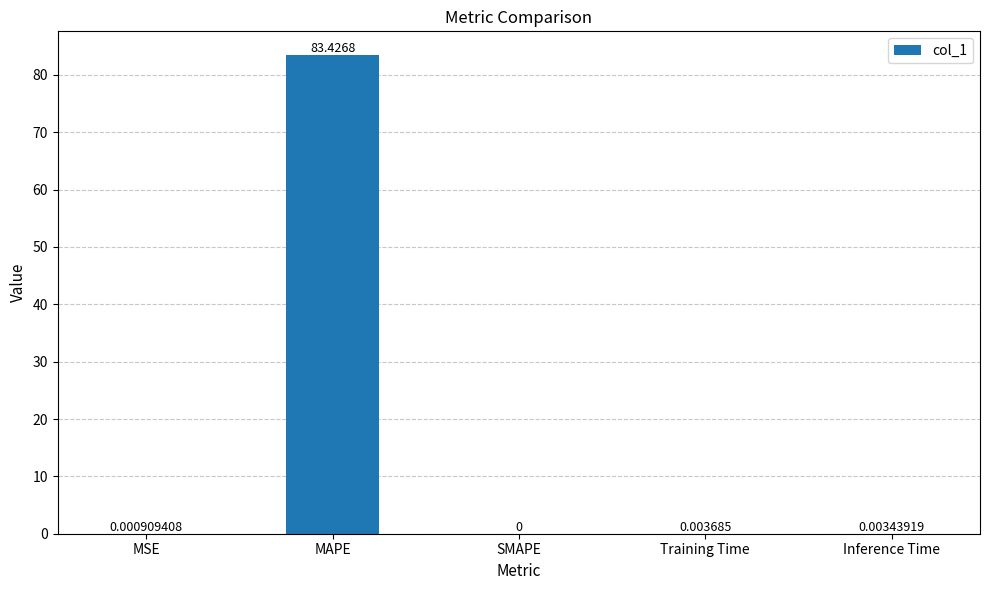

Which category has the highest value across all series?

MAPE